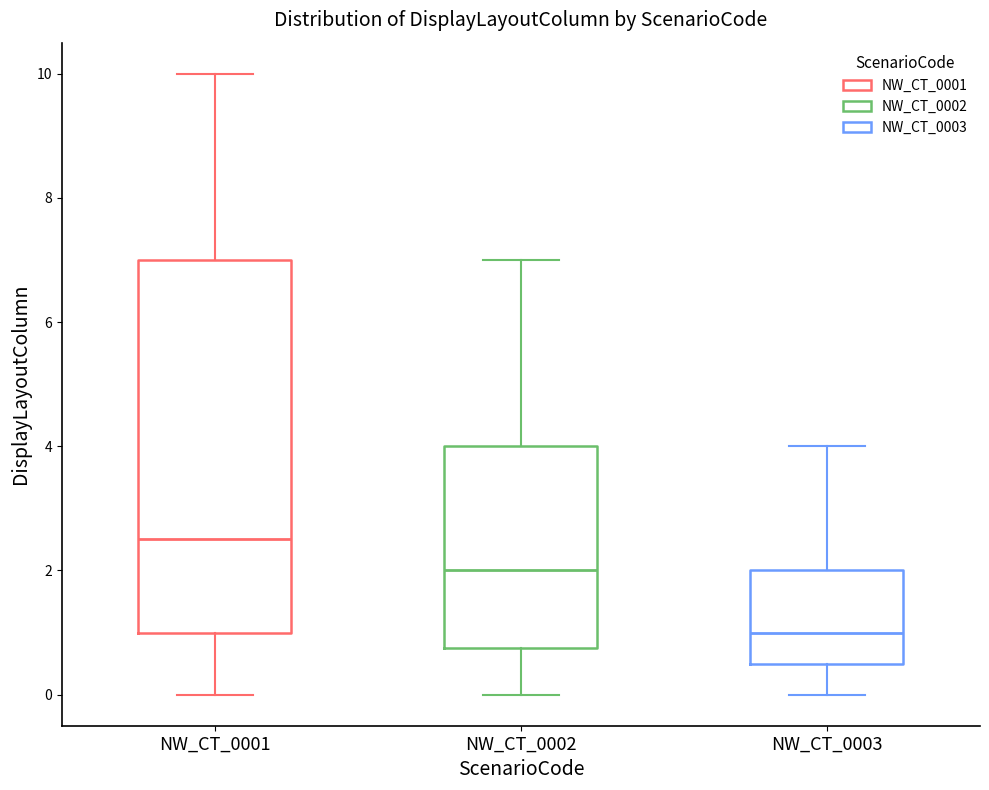

Which box has the lowest median line?

NW_CT_0003